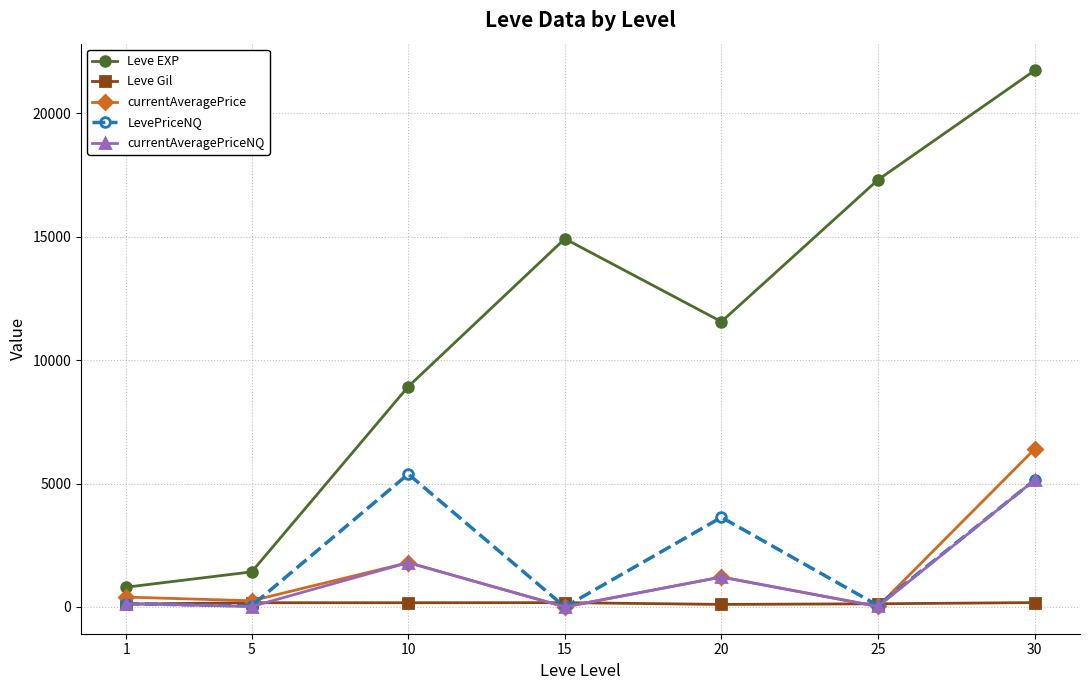

At which category is the sum across all series the highest?

30